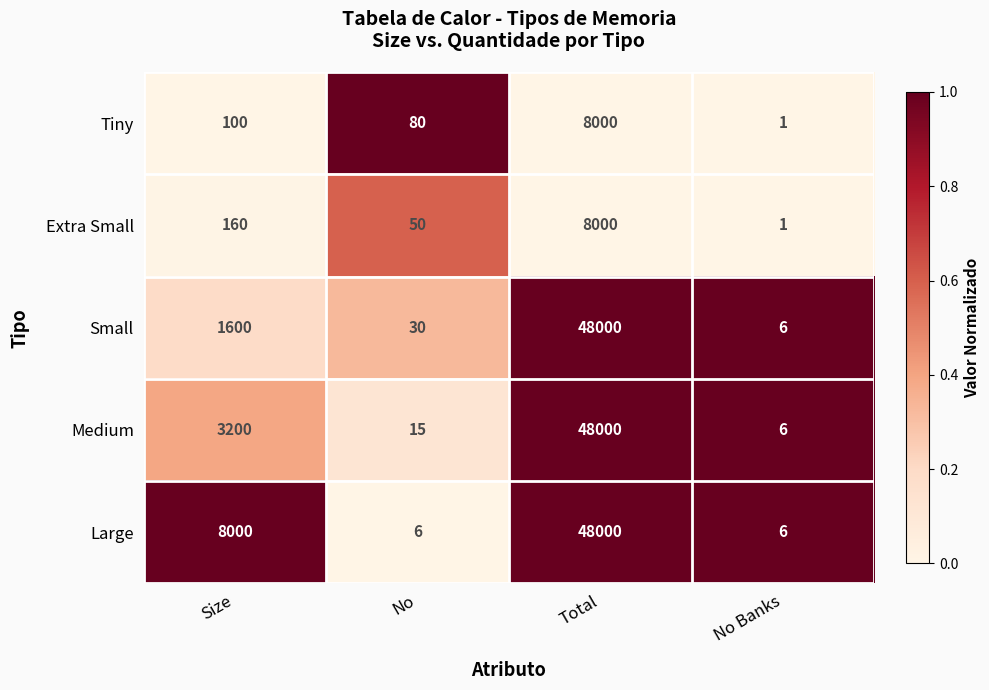

What is the average value of the Large series?

14003